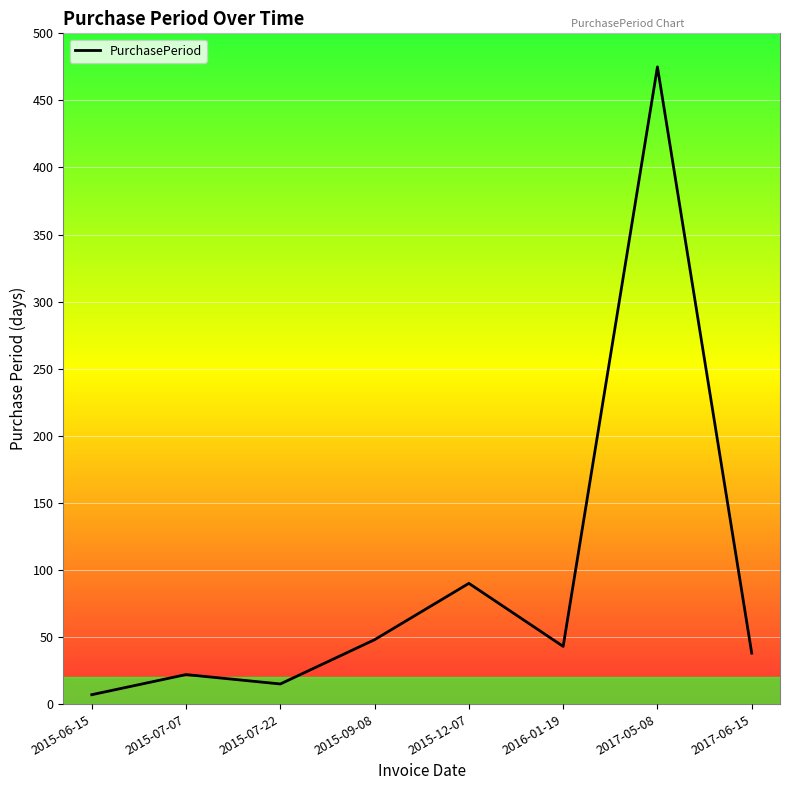

Does the chart display data point markers on the line(s)?

No